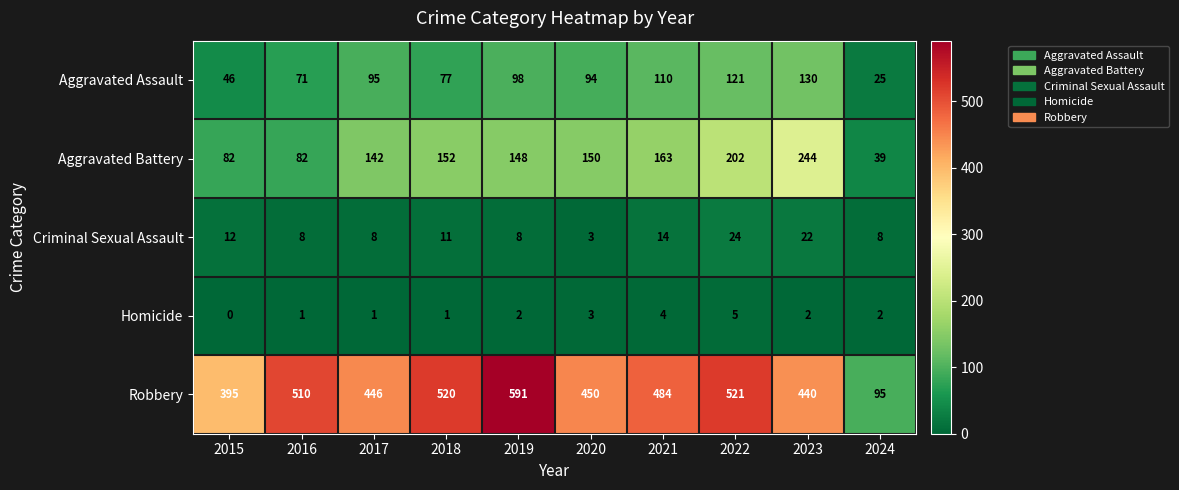

At 2016, list the series in order from smallest to largest.

Homicide, Criminal Sexual Assault, Aggravated Assault, Aggravated Battery, Robbery